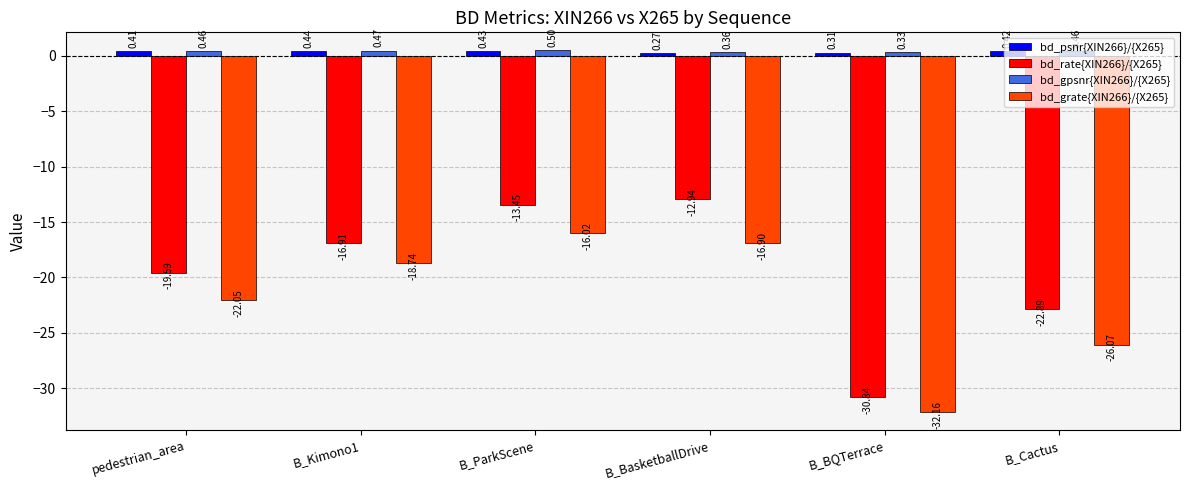

What is the sum of all bd_grate{XIN266}/{X265} values?

-131.9